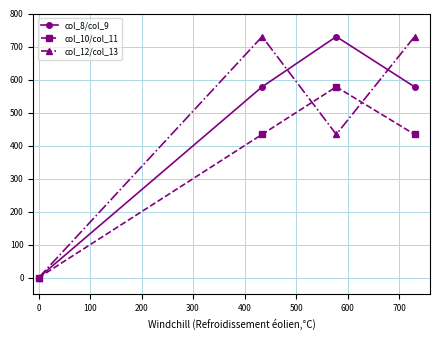

True or false: col_10/col_11 has more than 0 interior local peaks.

True